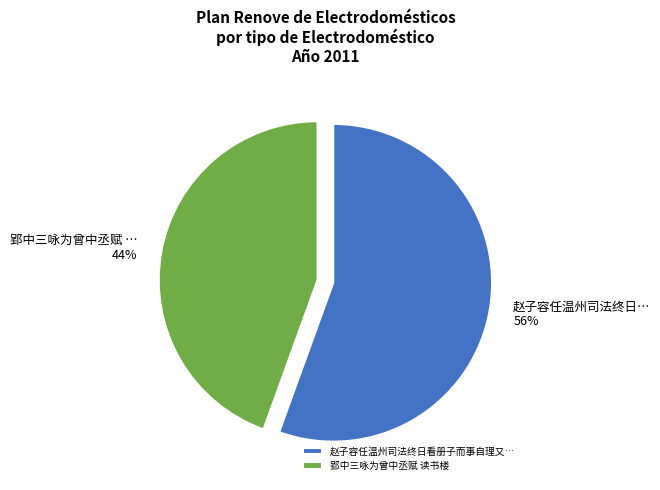

How many slices are in this pie chart?

2